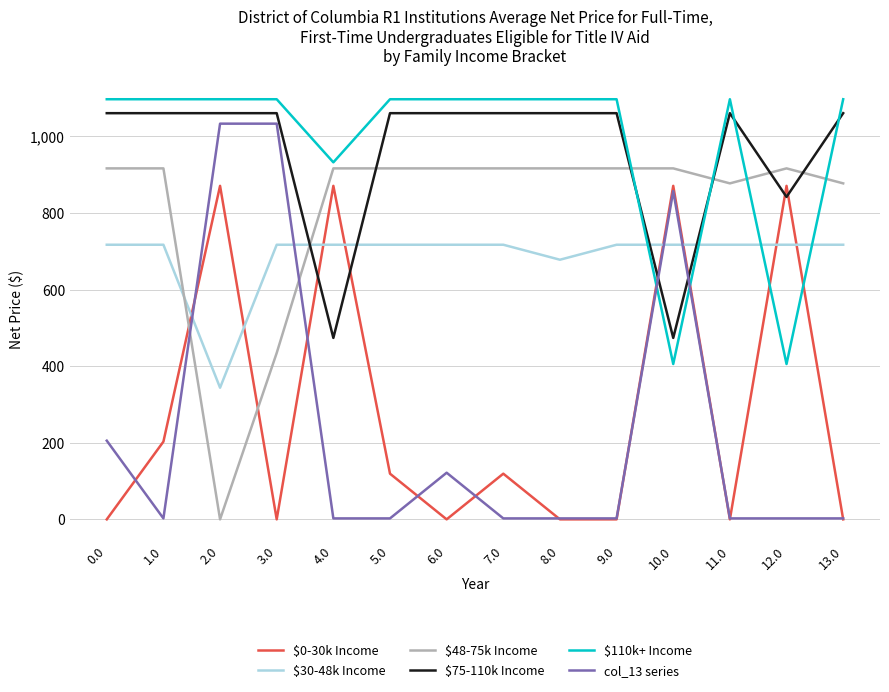

Rank the series by their maximum value, from highest to lowest.

$110k+ Income, $75-110k Income, col_13 series, $48-75k Income, $0-30k Income, $30-48k Income